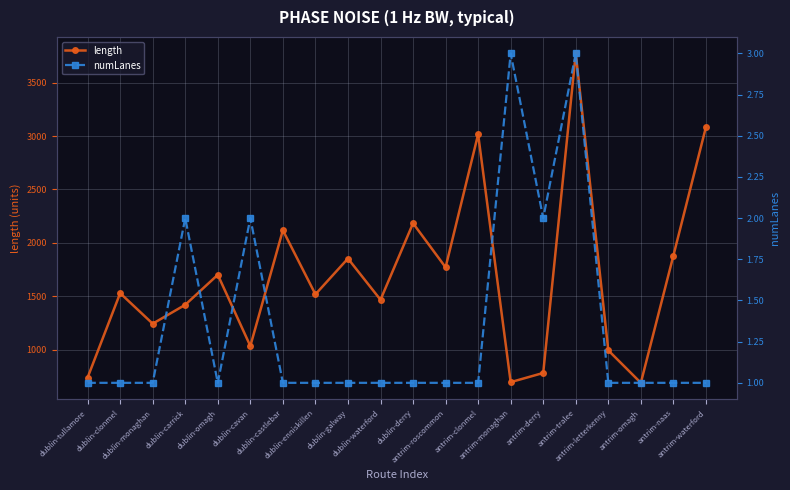

What is the label of the 2nd point from the right?

antrim-naas